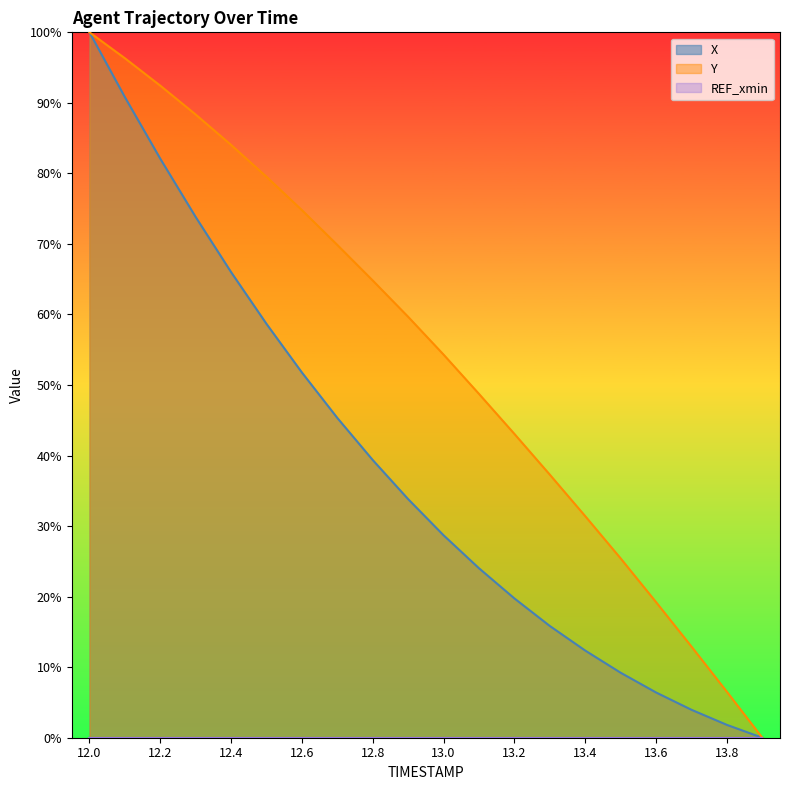

What is the average value of the X series?

38.2